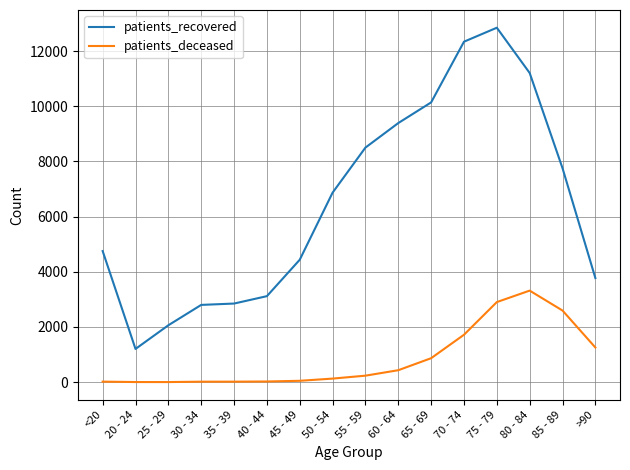

At which category is the sum across all series the highest?

75 - 79